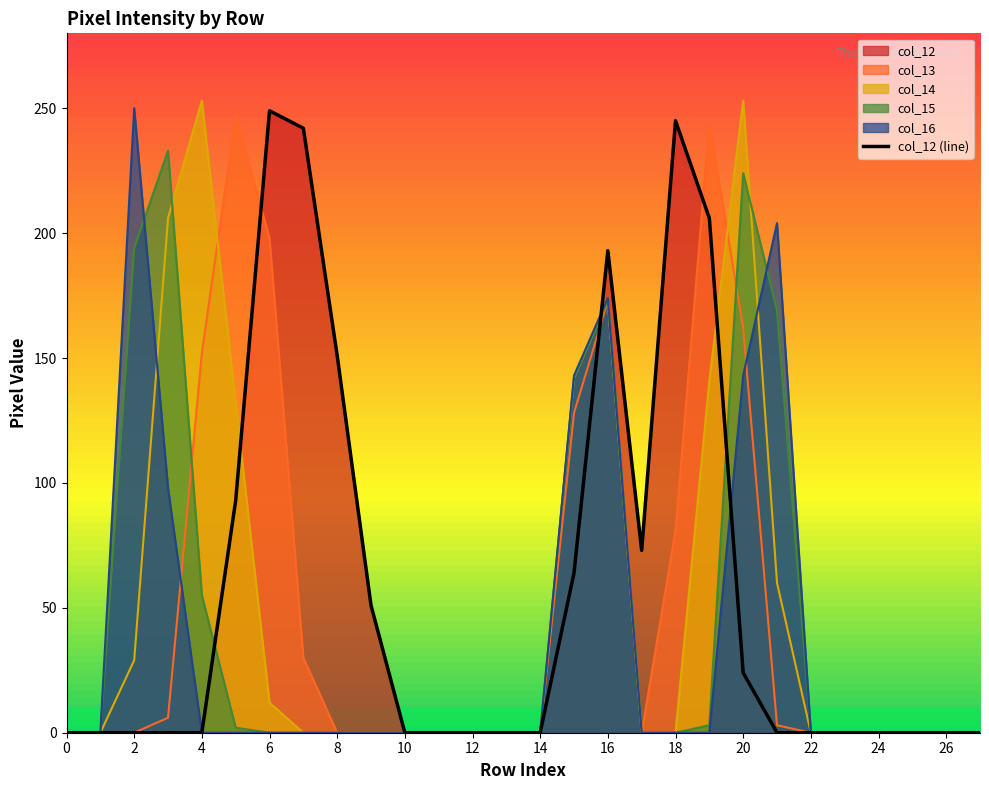

What is the difference between the maximum and minimum values?

249